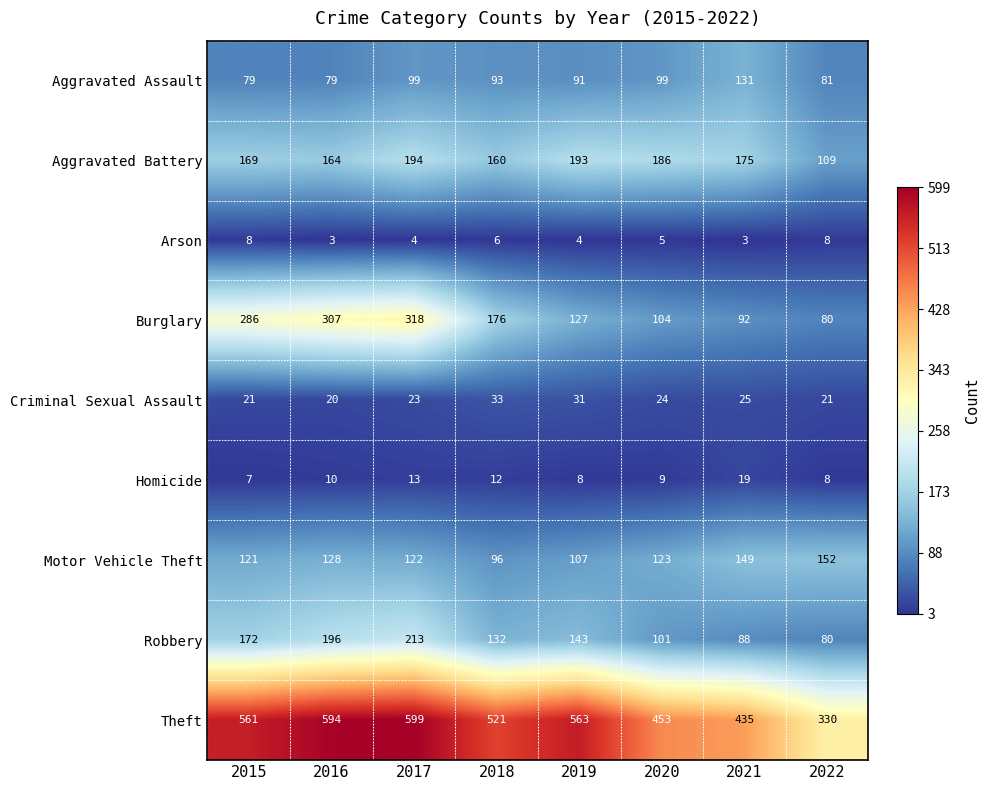

What is the difference between the maximum and minimum values in the Arson series?

5